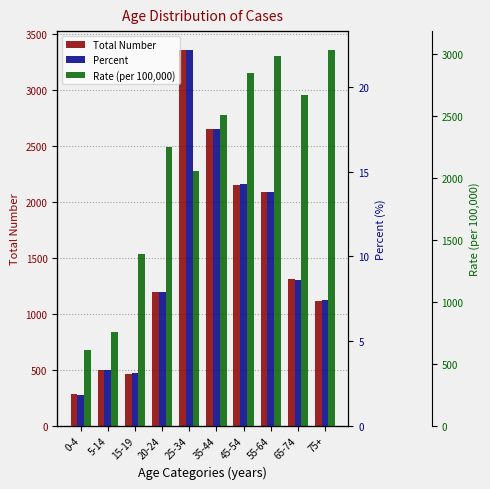

What position from the right is 5-14?

9